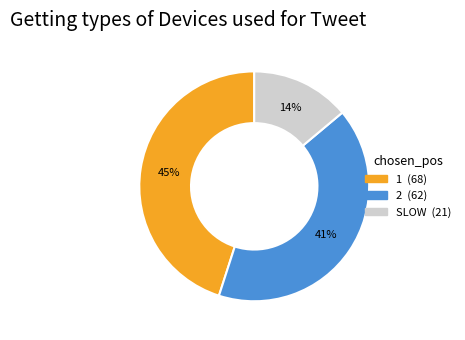

Approximately how many times larger is the value at 2 compared to 1?

0.9